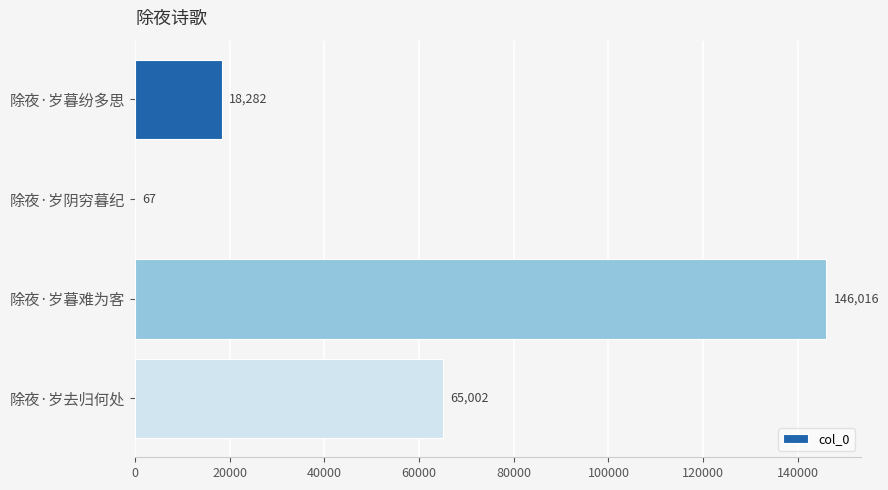

What is the average value?

57342